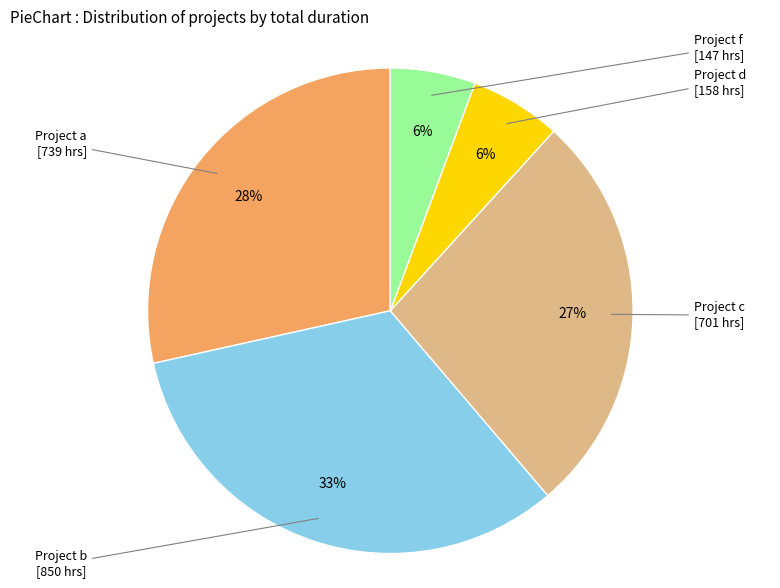

Which category has the biggest portion of the pie?

Project b